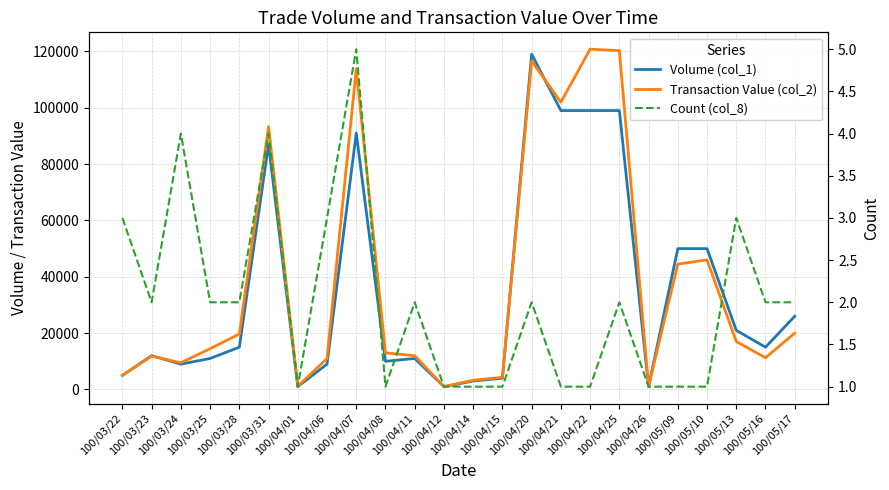

Which has a higher value, 100/05/16 or 100/03/23?

100/05/16